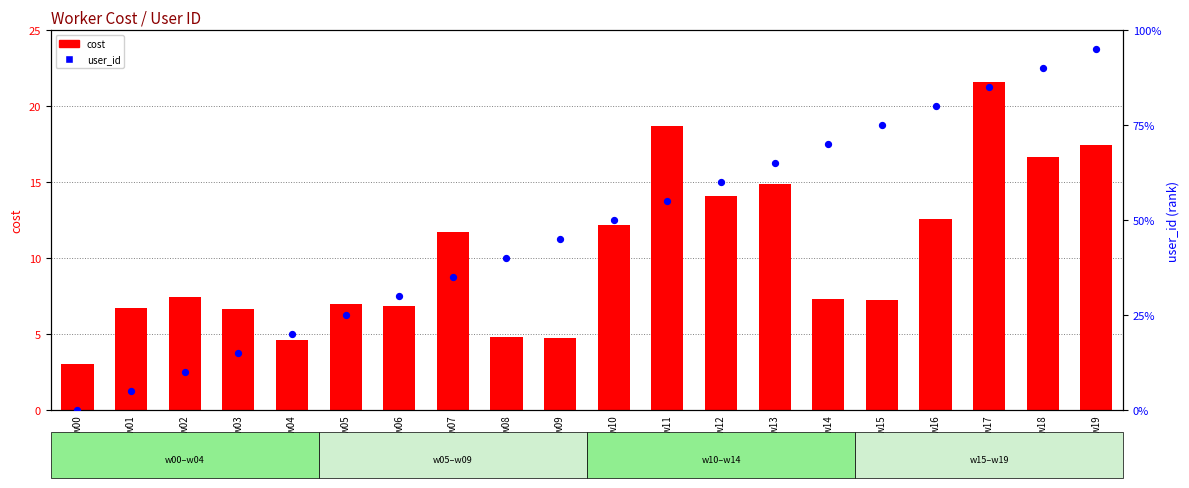

At how many categories does at least one series exceed 15?

5